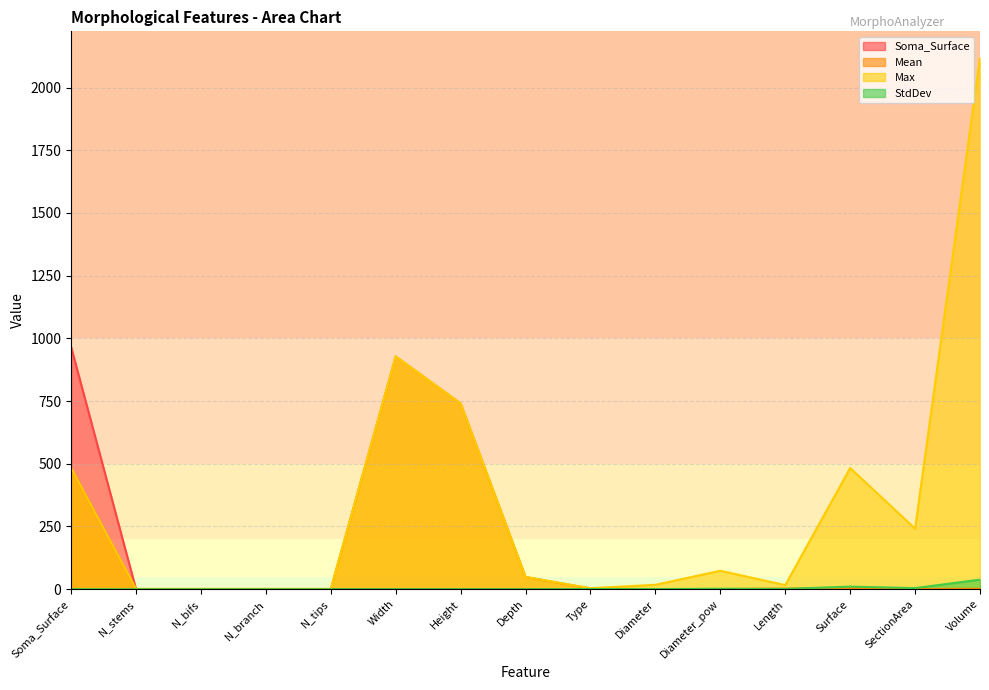

At which category does the chart reach its peak across all series?

Volume